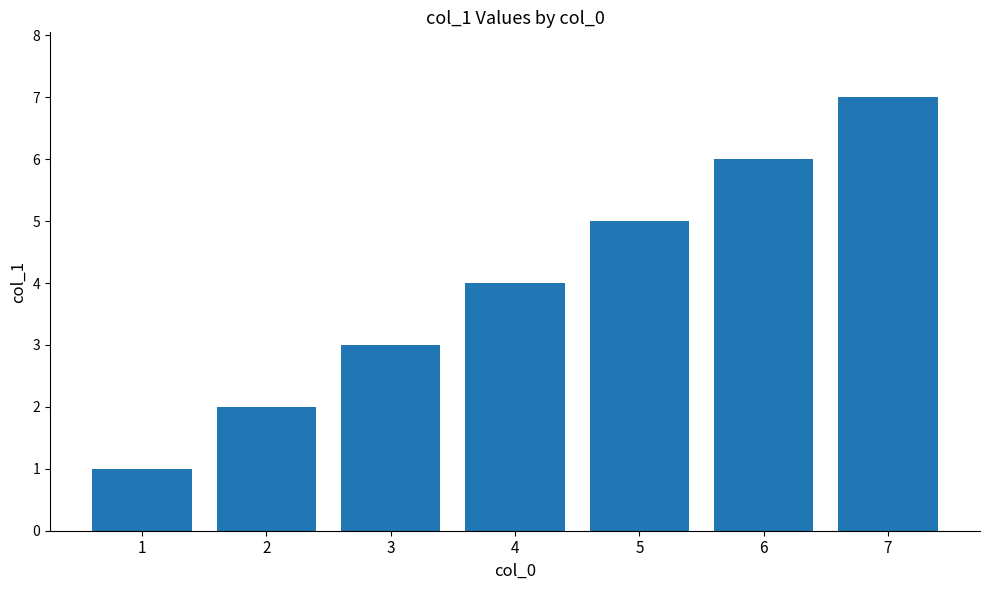

Which has a higher value, 6 or 2?

6